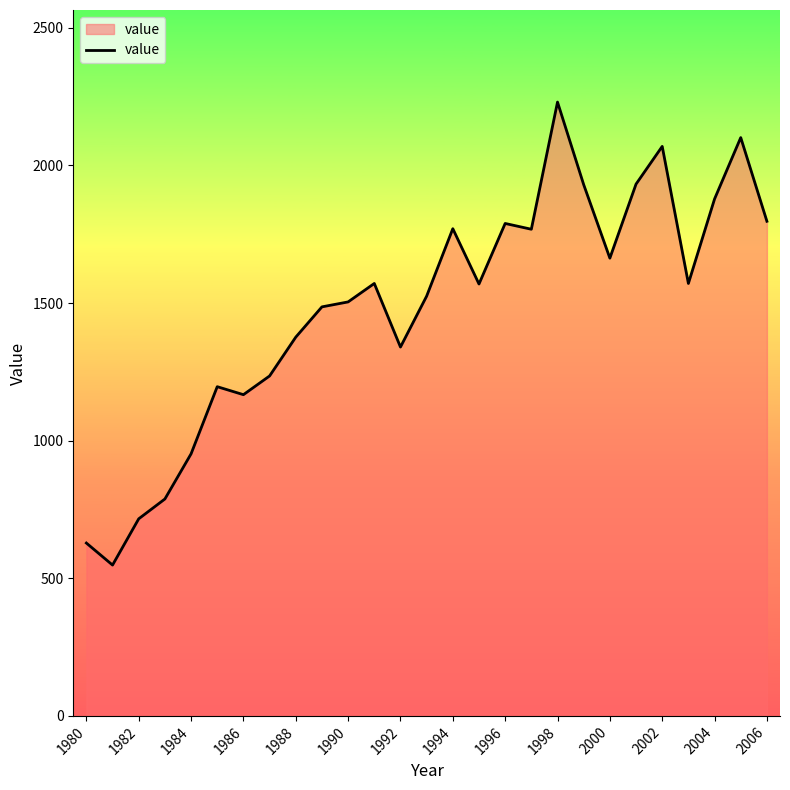

What is the greatest value displayed?

2230